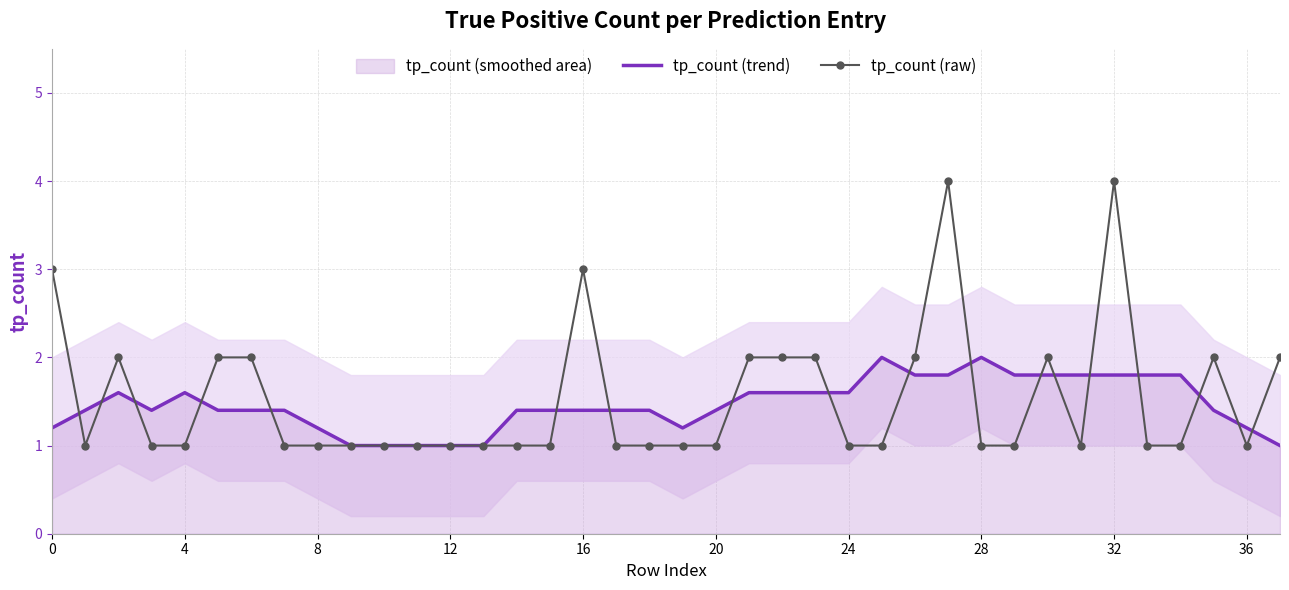

What is the maximum value for tp_count (raw)?

4.0